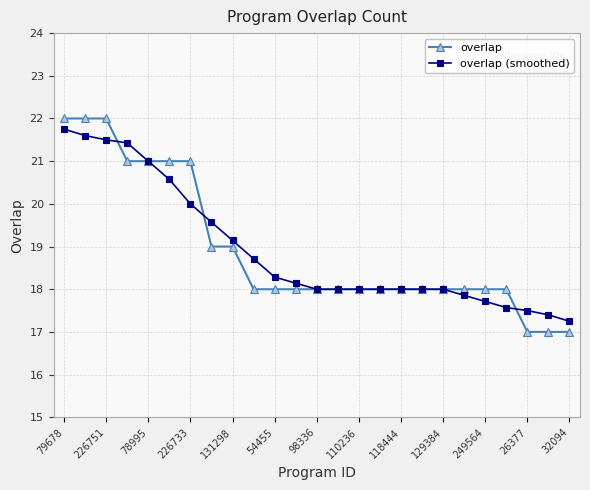

Which series has the widest spread of values?

overlap